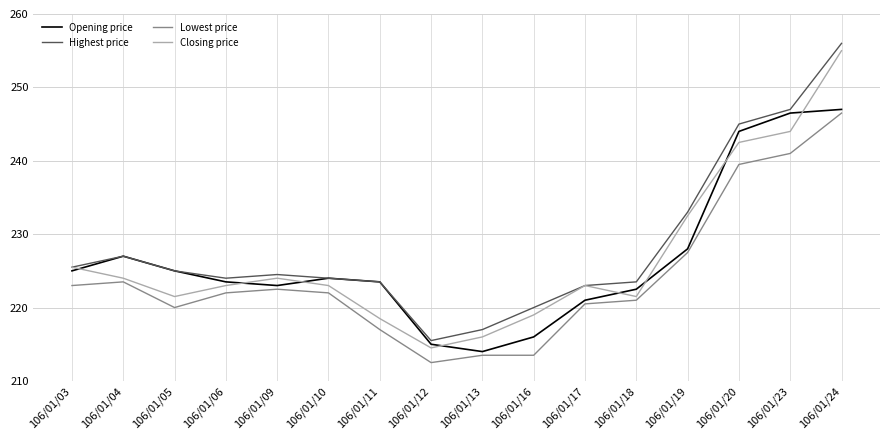

Does the chart display data point markers on the line(s)?

No